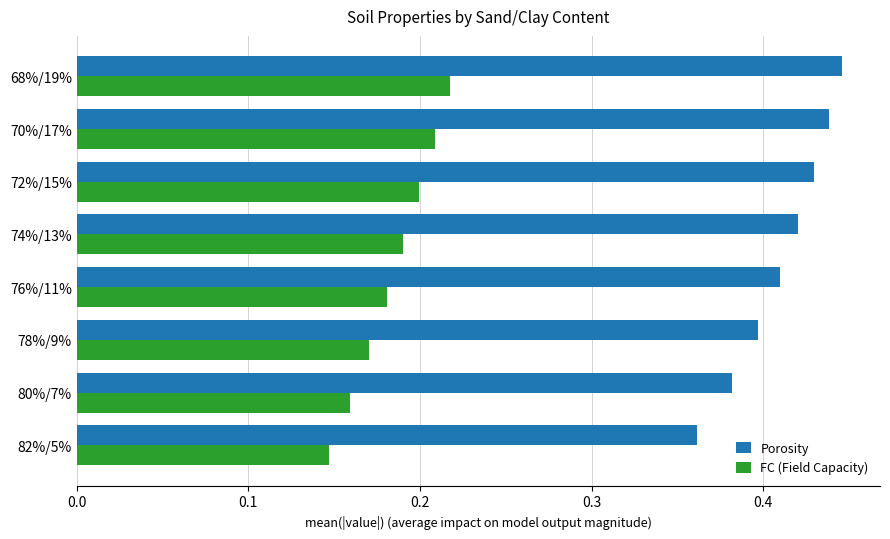

Which series has the largest range (max minus min)?

Porosity